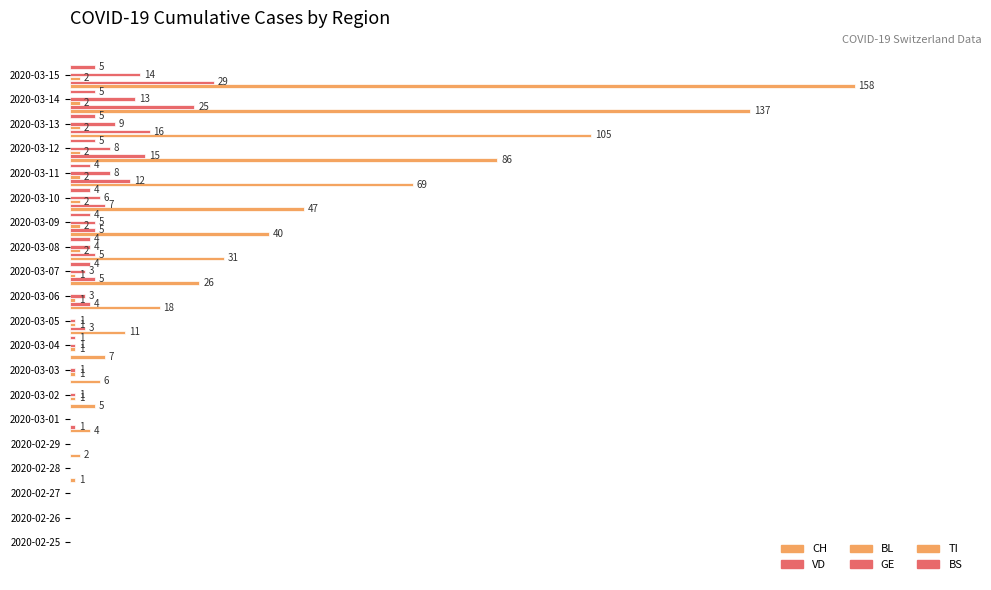

Rank the series by their maximum value, from highest to lowest.

CH, VD, TI, GE, BS, BL